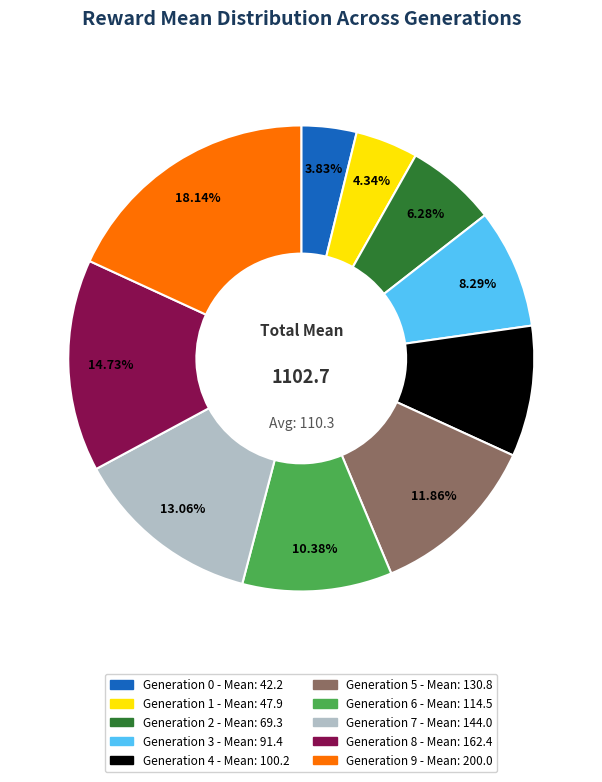

Does any single category account for the majority?

No